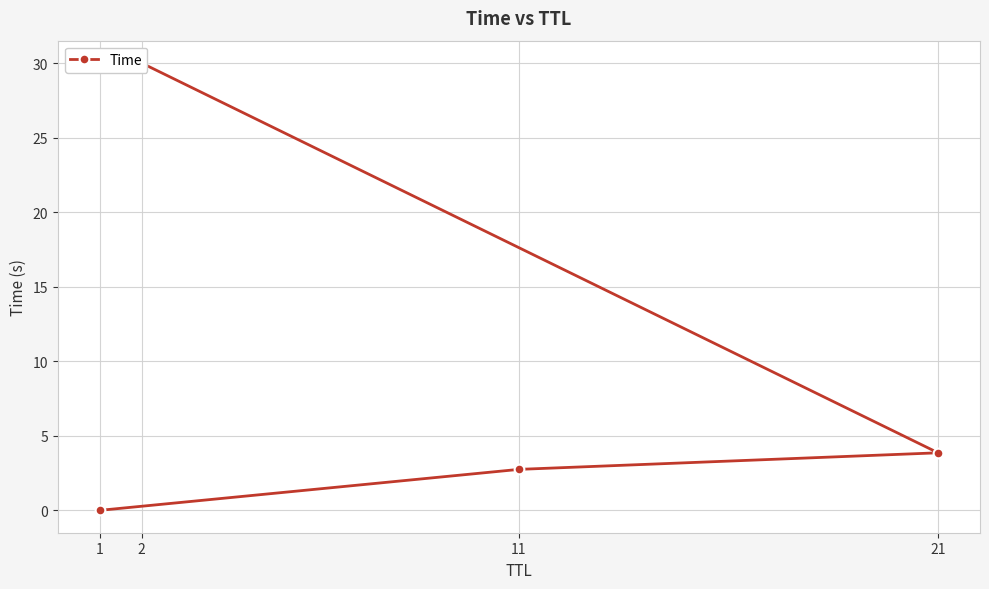

Which category has the highest value across all series?

2